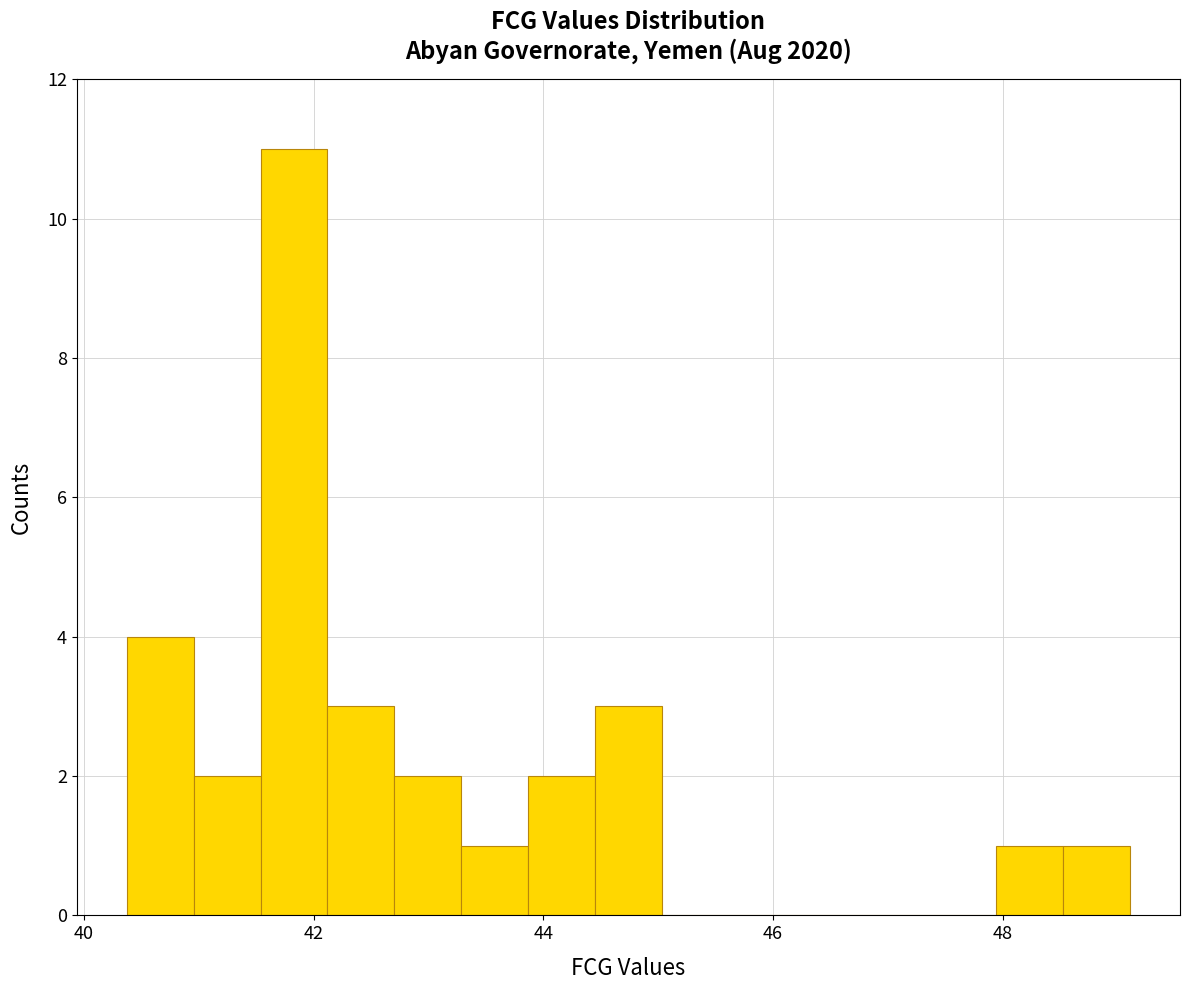

Read against the x-axis, roughly where is the centre of the tallest bar?

41.8